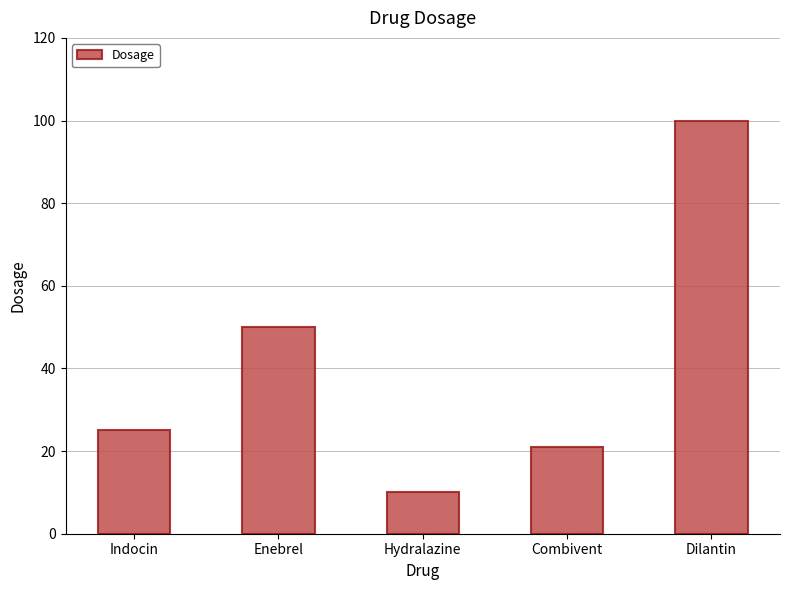

At which label is the value closest to 55?

Enebrel